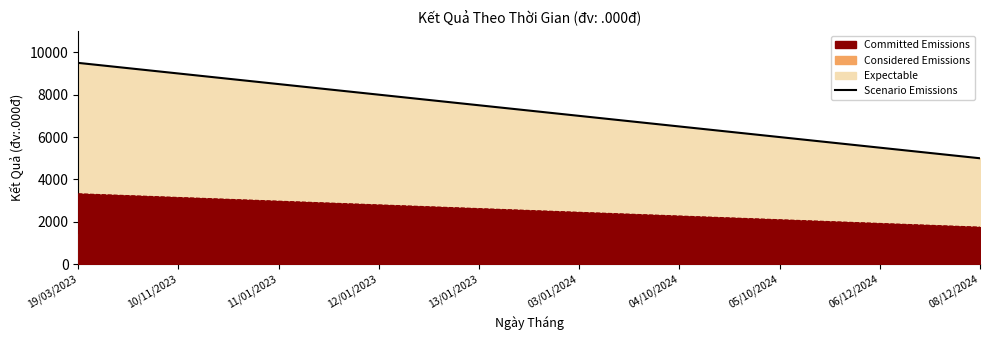

The value at 12/01/2023 is 8000. True or false?

True